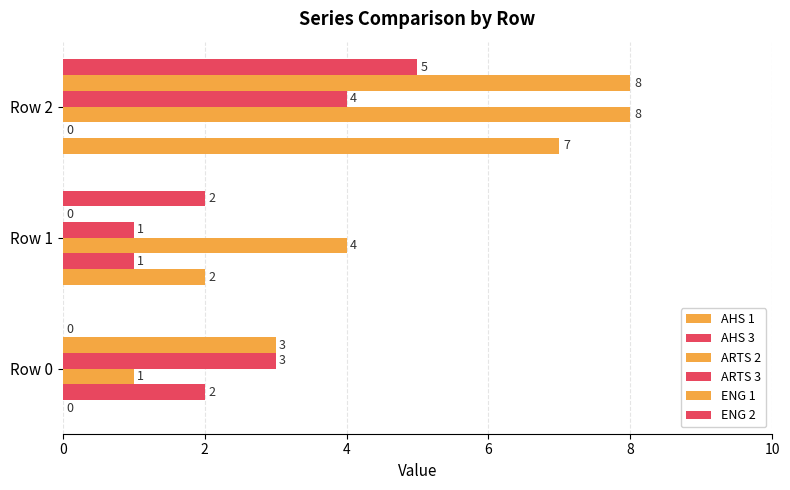

What is the maximum value for ARTS 2?

8